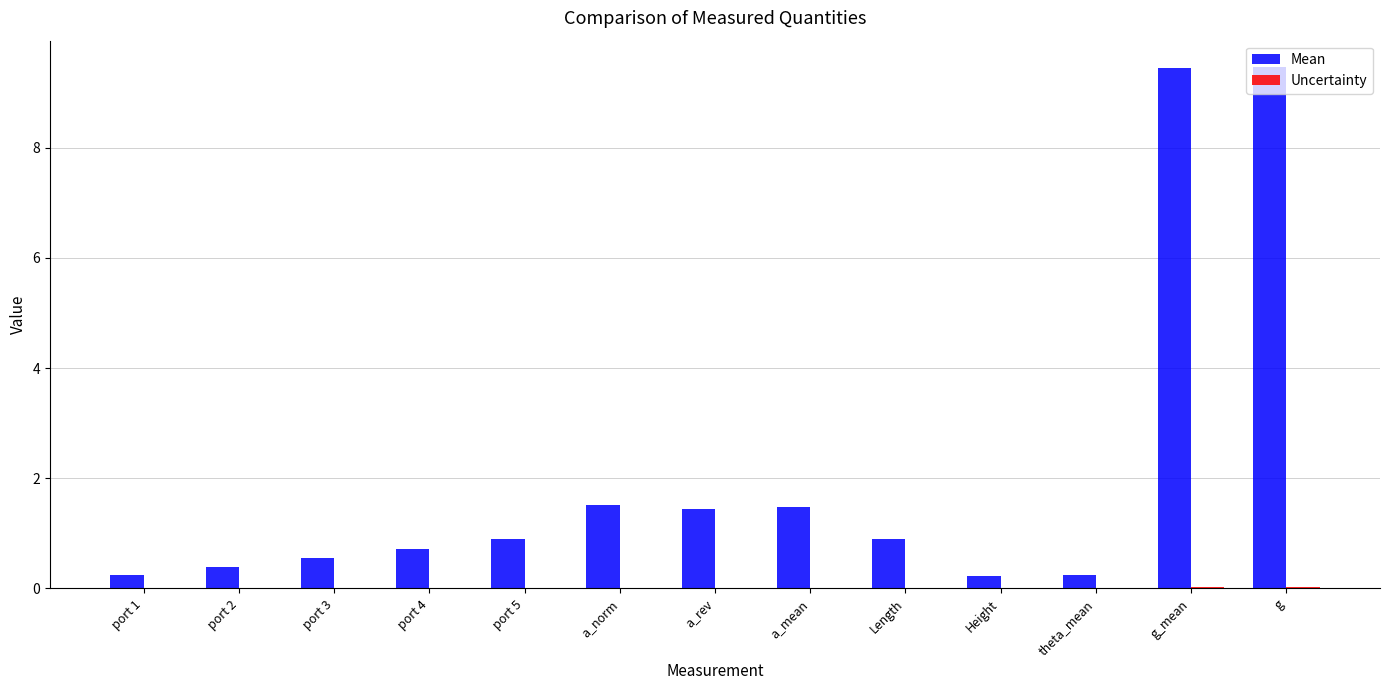

What is the total value across all series at Height?

0.2